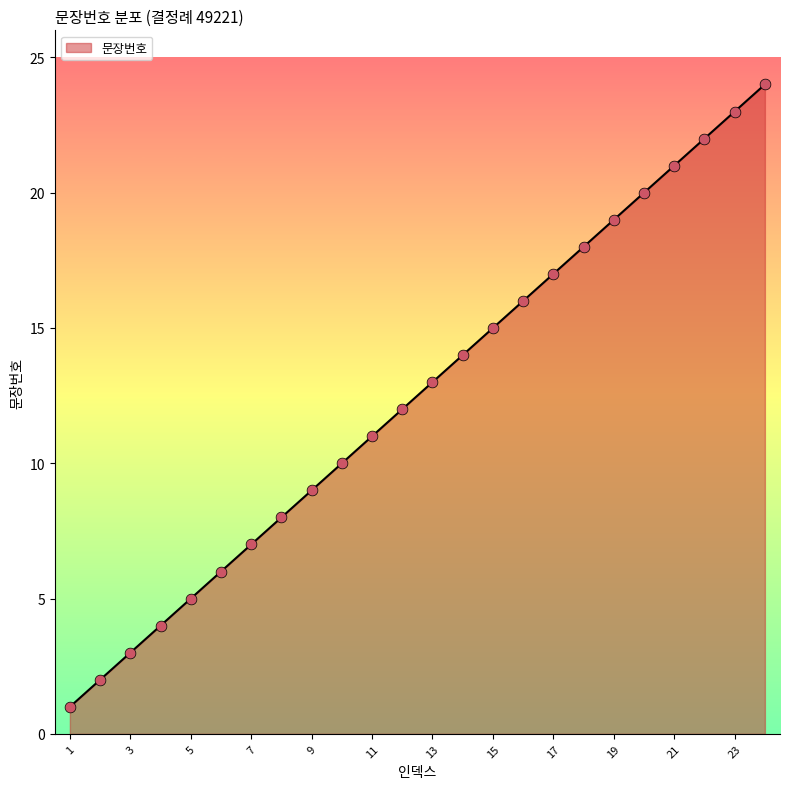

What is the greatest value displayed?

24